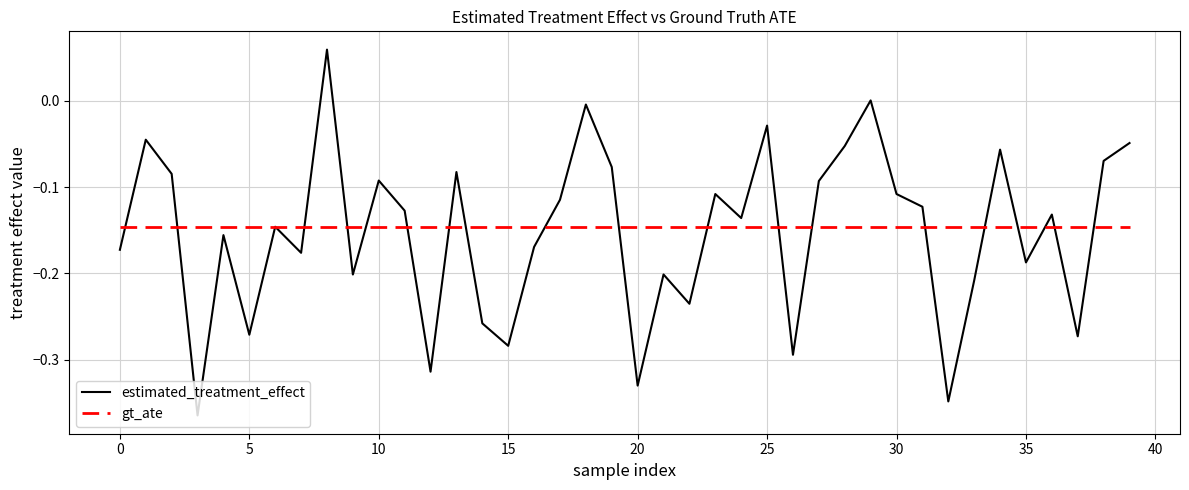

Which series has the largest range (max minus min)?

estimated_treatment_effect